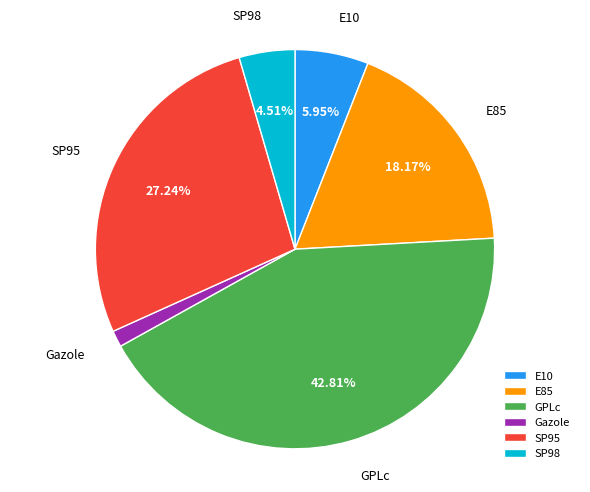

Is the sum of E10 and E85 greater than half?

No